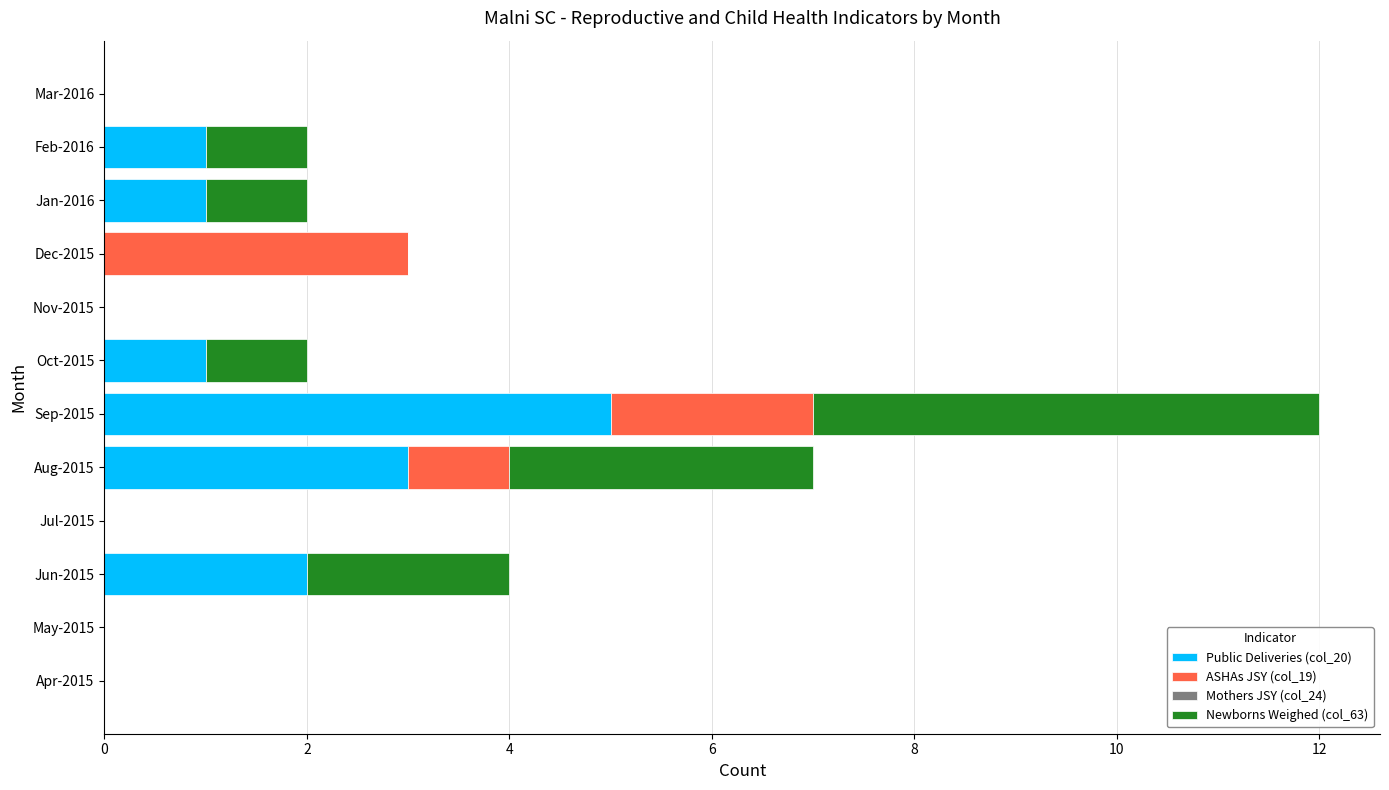

At which category is the sum across all series the highest?

Sep-2015